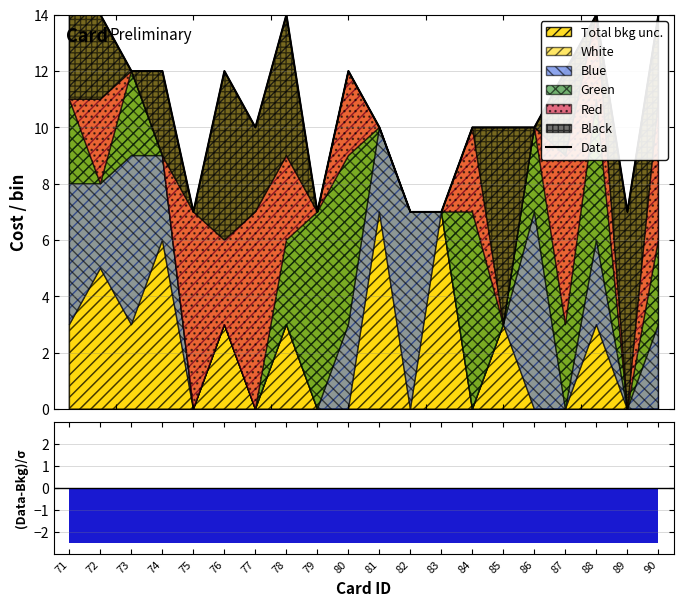

Is it true that the value at 81 is 10?

True